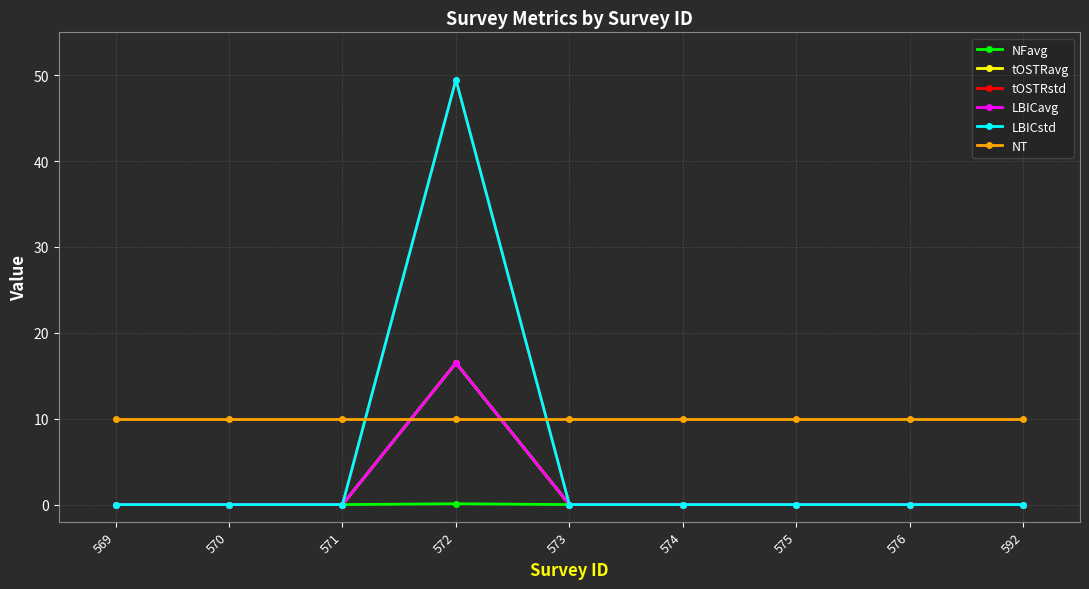

How many lines are shown in the chart?

6